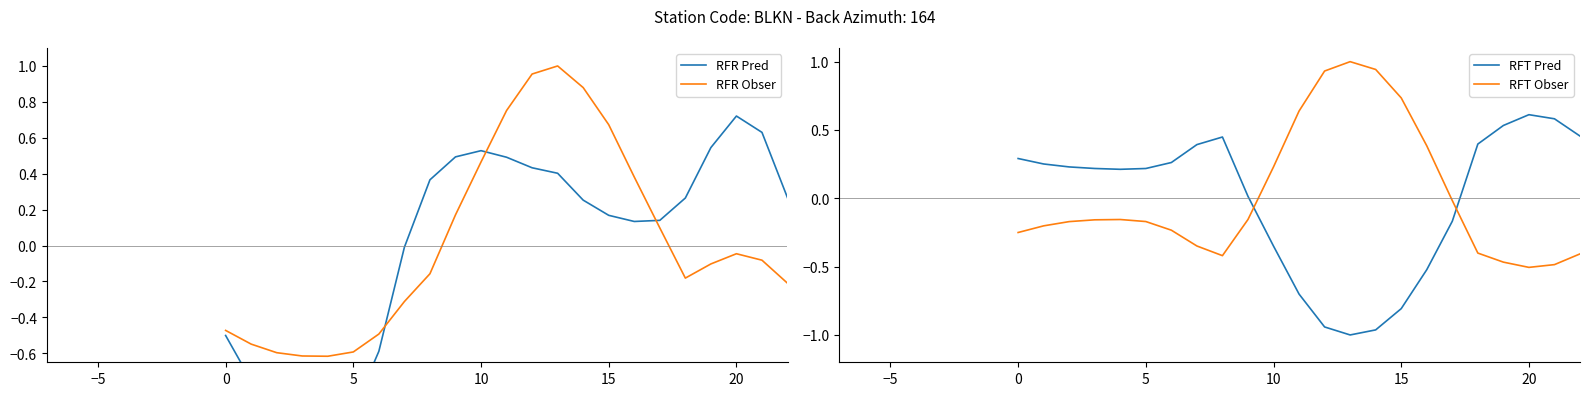

Where is RFT Obser nearest to the value 0?

17